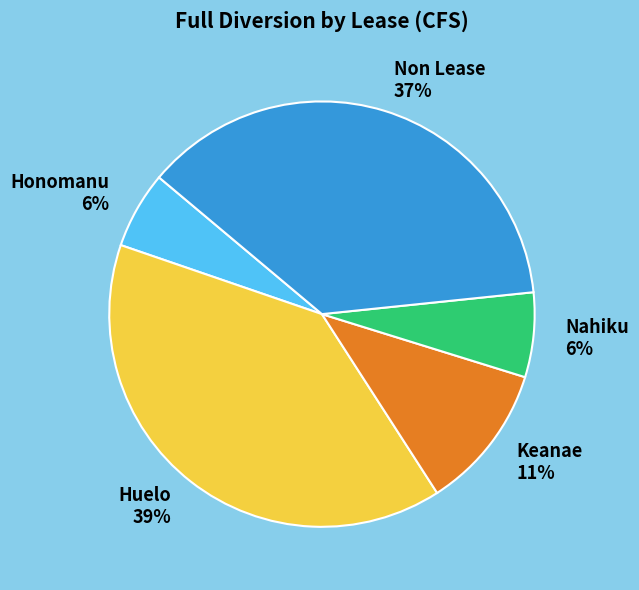

Between Huelo and Non Lease, which is larger?

Huelo